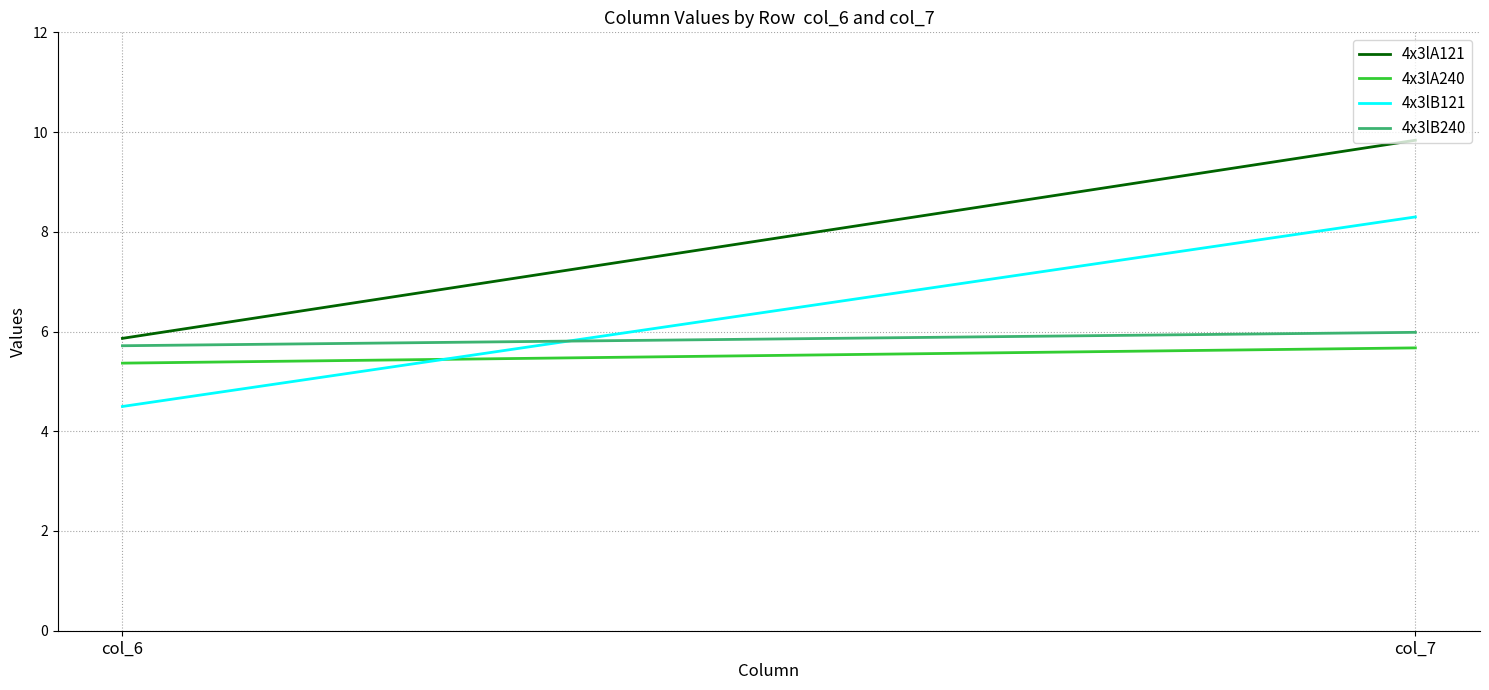

What is the maximum value shown in the chart?

9.8